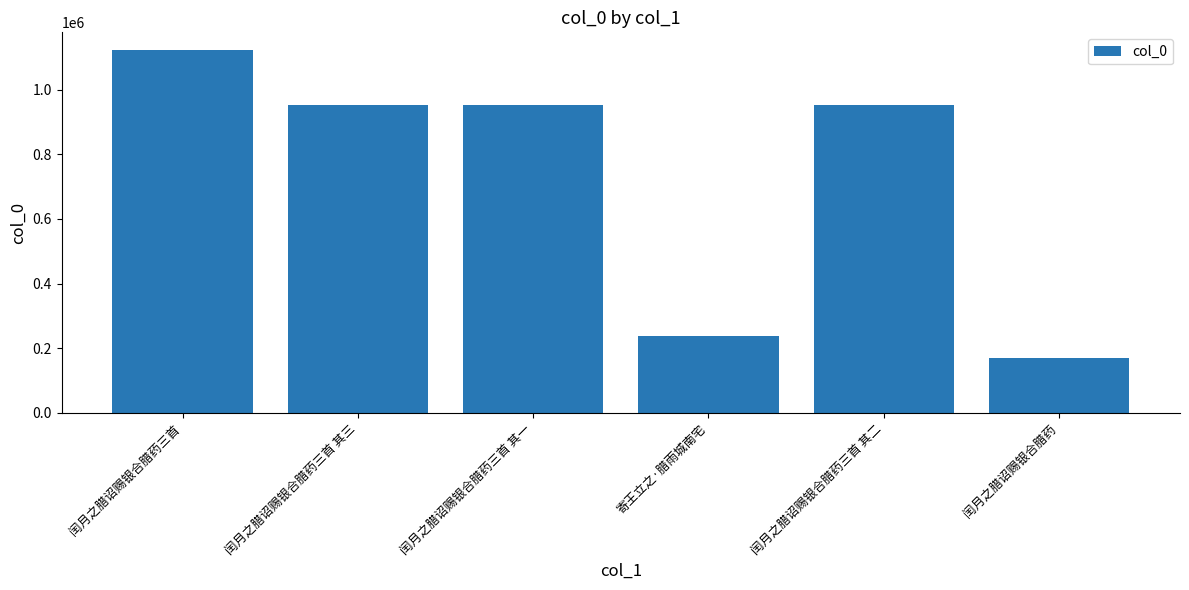

Approximately how many times larger is the value at 闰月之腊诏赐银合腊药三首 compared to 寄王立之·腊雨城南宅?

4.7